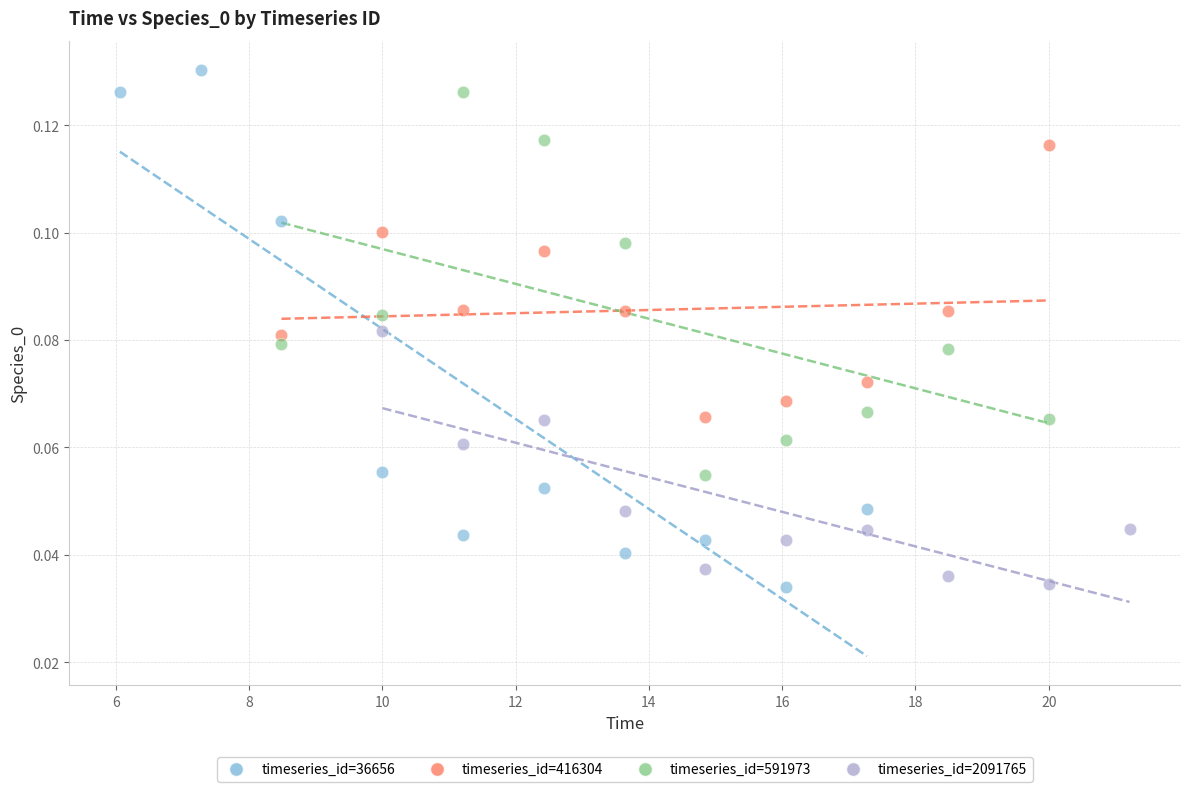

Which series has the largest Y range (max minus min)?

timeseries_id=36656